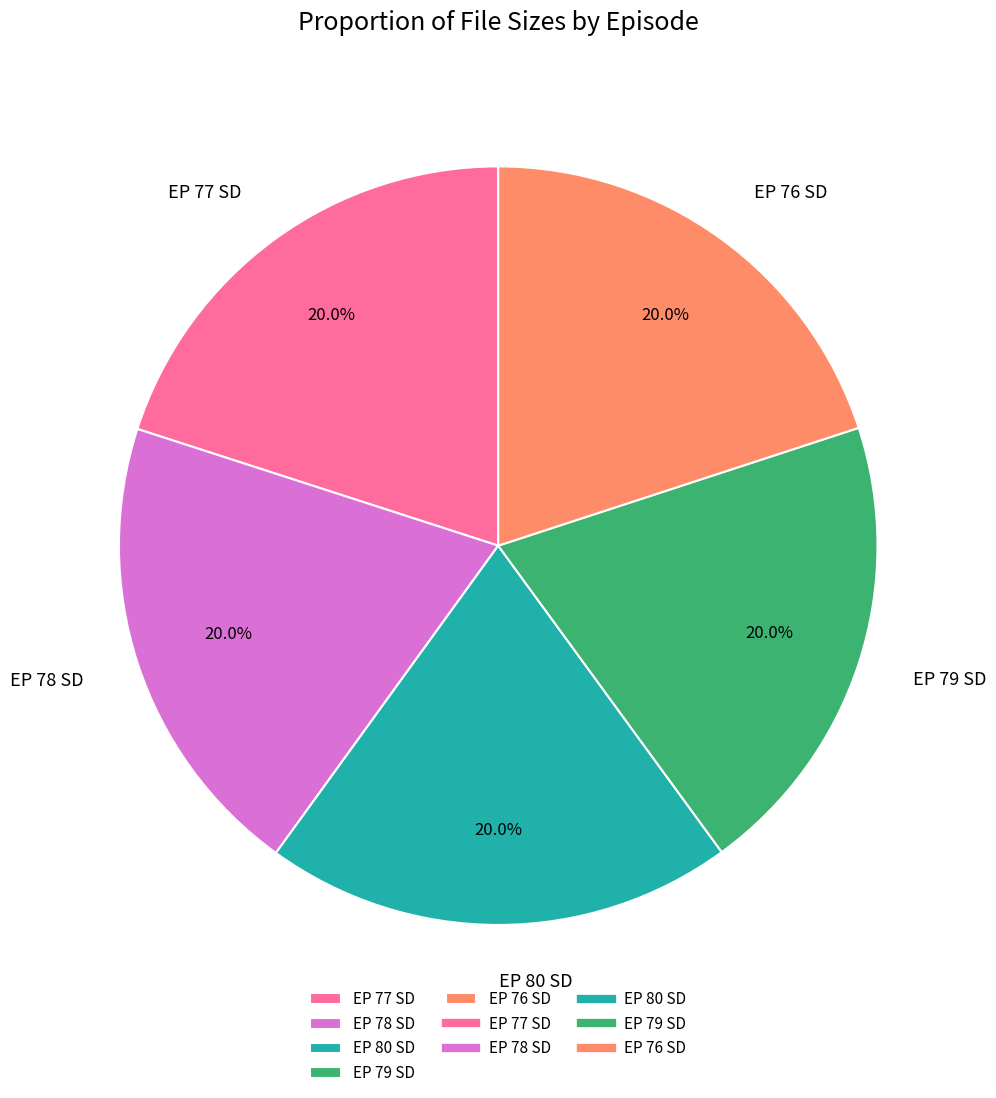

Approximately how many times larger is the value at EP 78 SD compared to EP 76 SD?

1.0